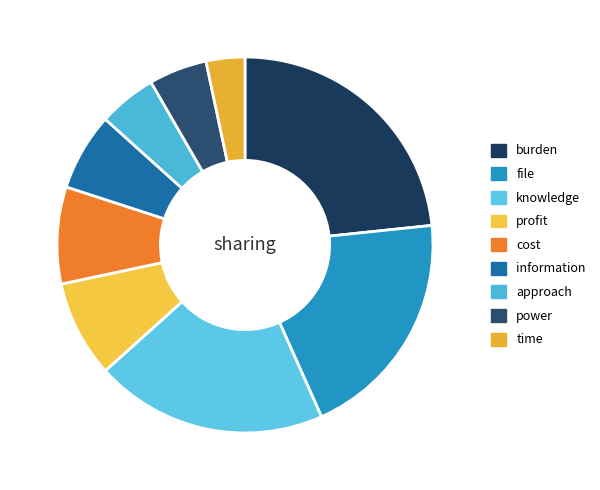

Does any single category account for the majority?

No